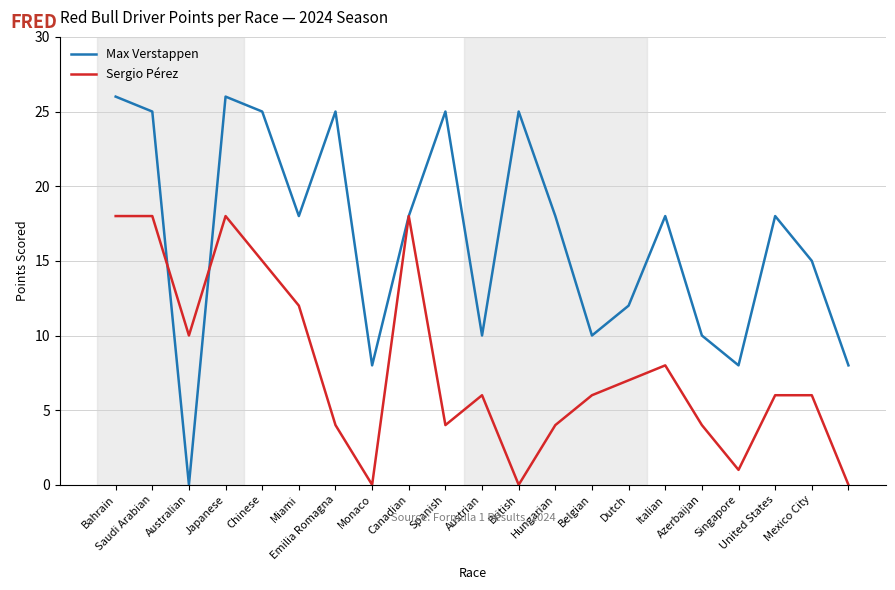

Which series has the largest total across all categories?

Max Verstappen